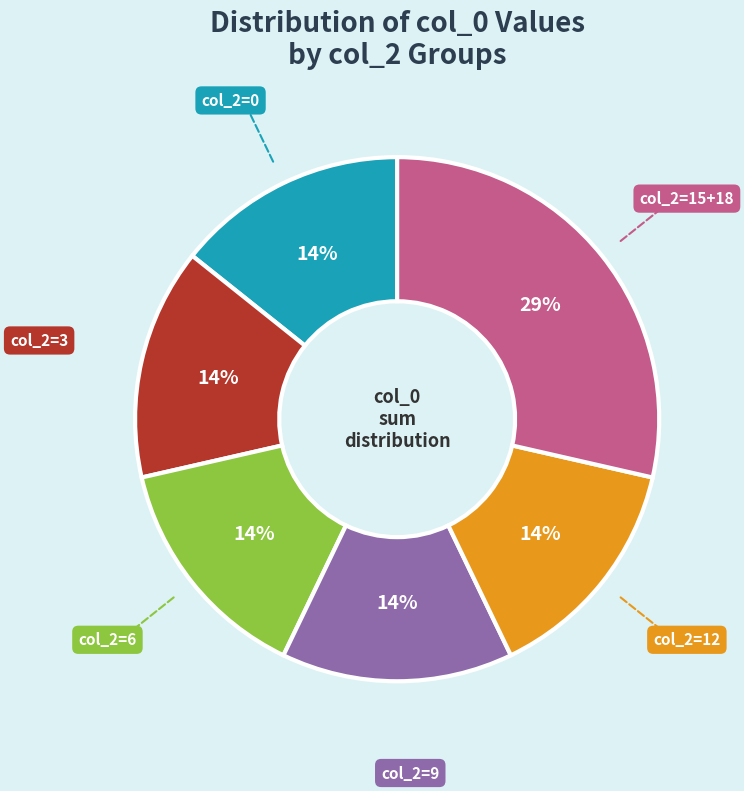

How many segments does this pie chart have?

6